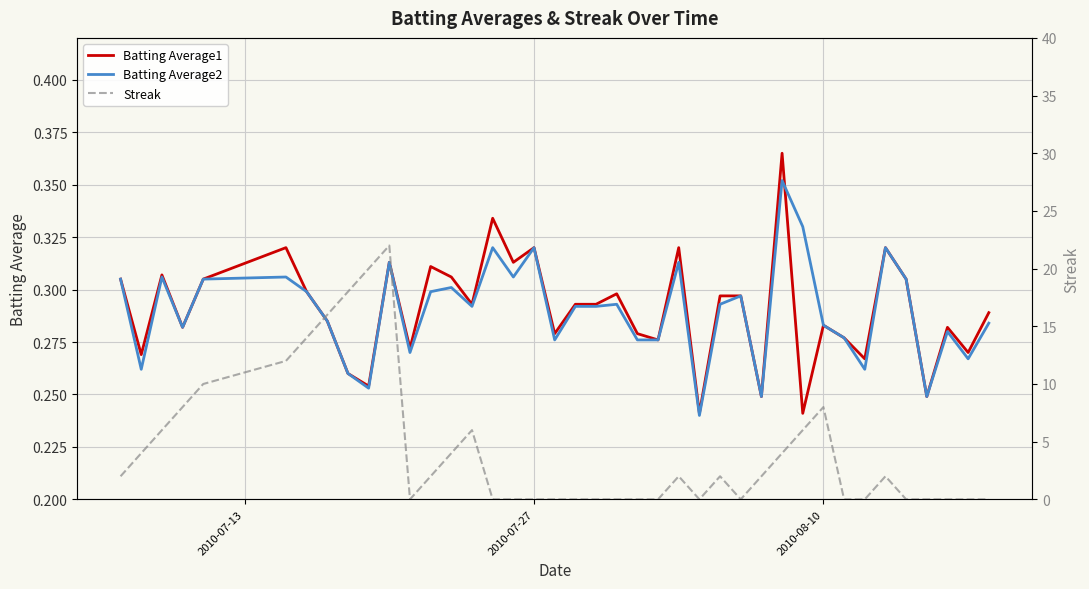

Reading right to left, list all the values displayed in this chart.

Batting Average1: 0.3	0.3	0.3	0.2	0.3	0.3	0.3	0.3	0.3	0.2	0.4	0.2	0.3	0.3	0.2	0.3	0.3	0.3	0.3	0.3	0.3	0.3	0.3	0.3	0.3	0.3	0.3	0.3	0.3	0.3	0.3	0.3	0.3	0.3	0.3	0.3	0.3	0.3	0.3	0.3
Batting Average2: 0.3	0.3	0.3	0.2	0.3	0.3	0.3	0.3	0.3	0.3	0.4	0.2	0.3	0.3	0.2	0.3	0.3	0.3	0.3	0.3	0.3	0.3	0.3	0.3	0.3	0.3	0.3	0.3	0.3	0.3	0.3	0.3	0.3	0.3	0.3	0.3	0.3	0.3	0.3	0.3
Streak: 0.0	0.0	0.0	0.0	0.0	2.0	0.0	0.0	8.0	6.0	4.0	2.0	0.0	2.0	0.0	2.0	0.0	0.0	0.0	0.0	0.0	0.0	0.0	0.0	0.0	6.0	4.0	2.0	0.0	22.0	20.0	18.0	16.0	14.0	12.0	10.0	8.0	6.0	4.0	2.0